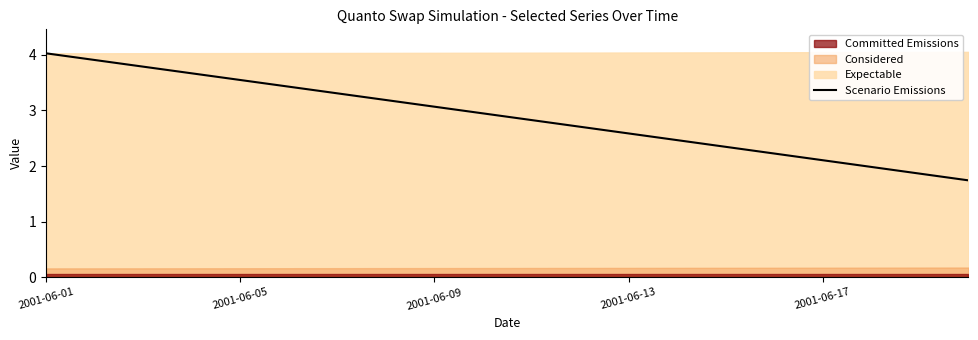

What is the sum of all values?

57.7